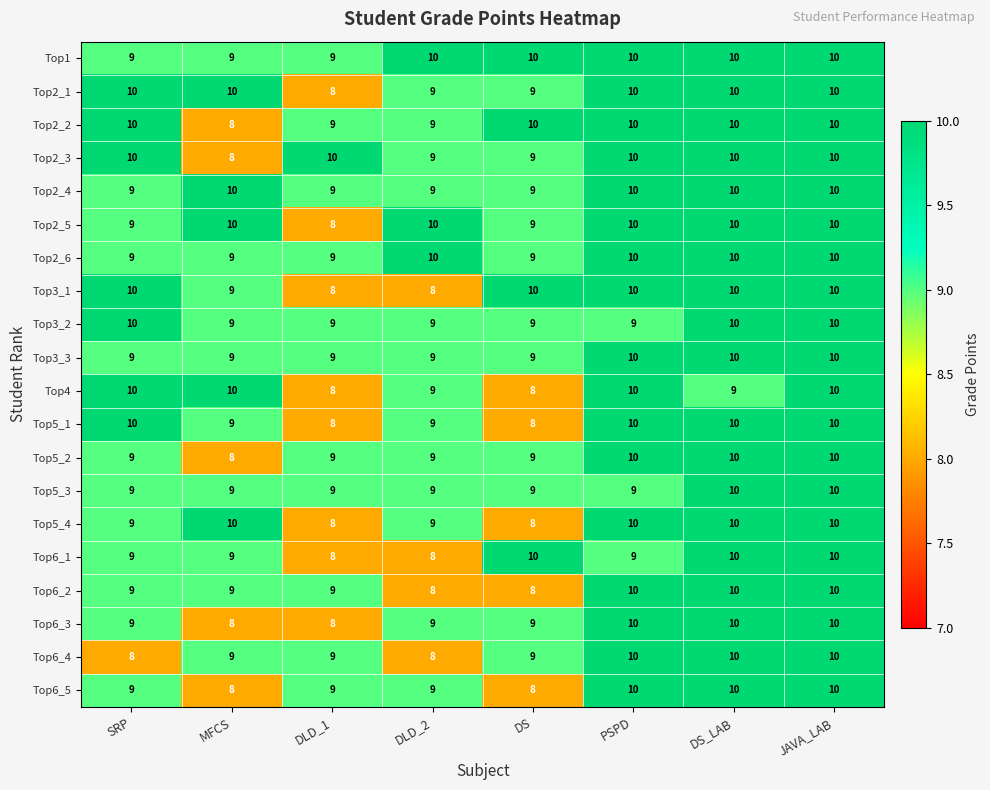

What is the greatest value displayed?

10